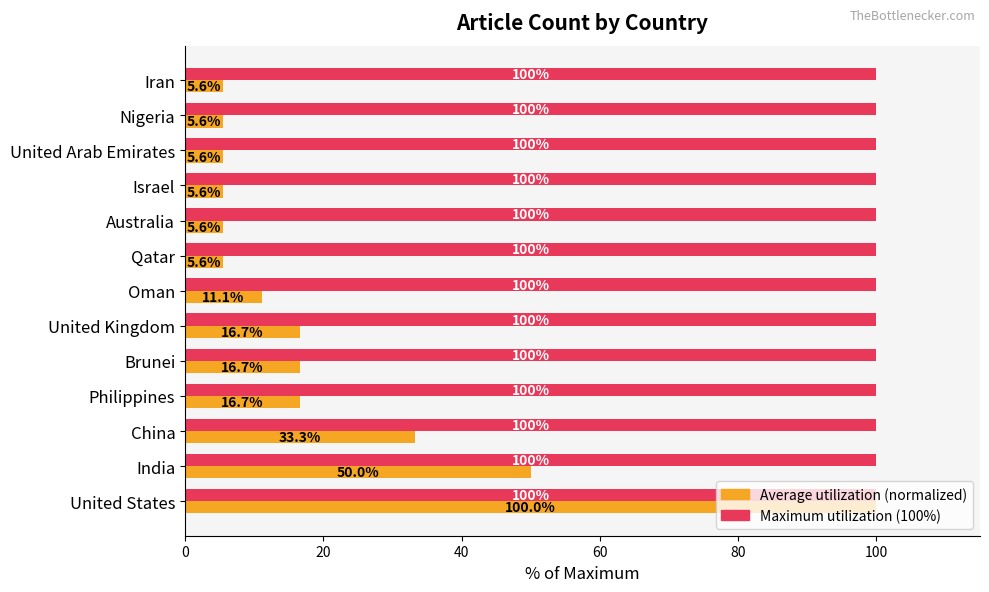

At which category is the sum across all series the highest?

United States